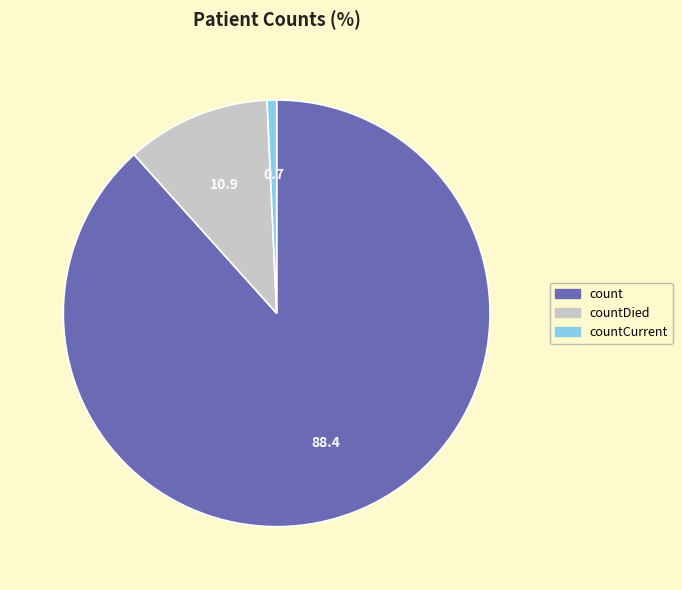

Is there any slice that represents more than half of the pie?

Yes